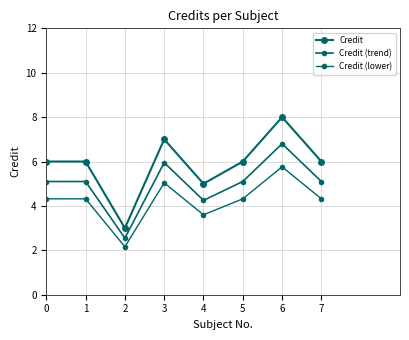

What is the sum of the Credit (lower) values at 5 and 4?

7.9